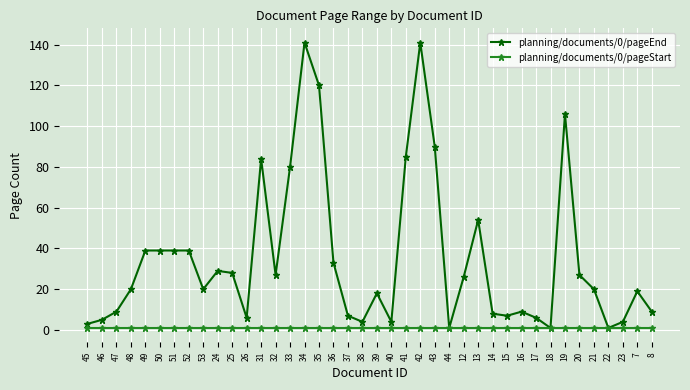

True or false: planning/documents/0/pageEnd has a value of 7 at 37.

True